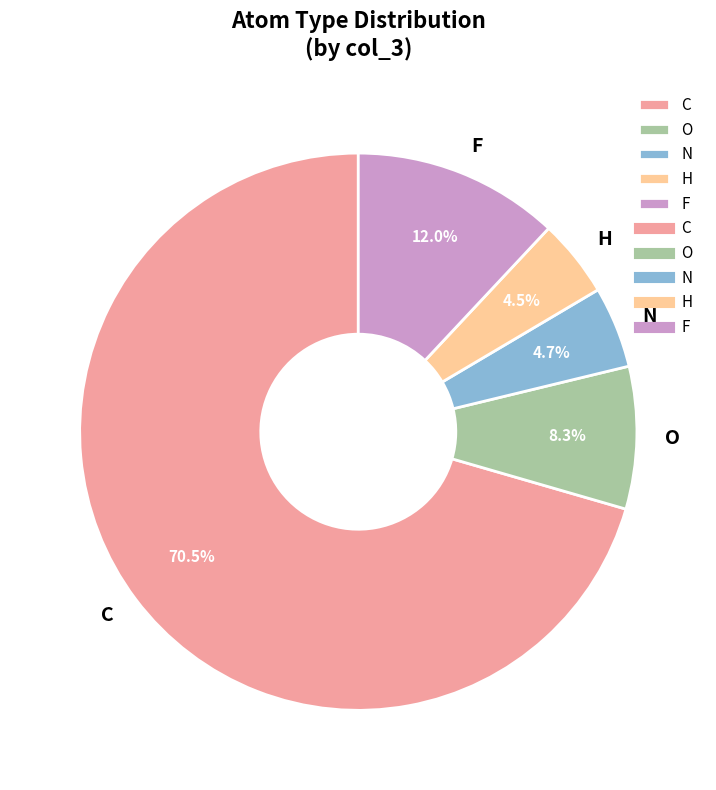

What portion of the pie excludes F?

88.0%